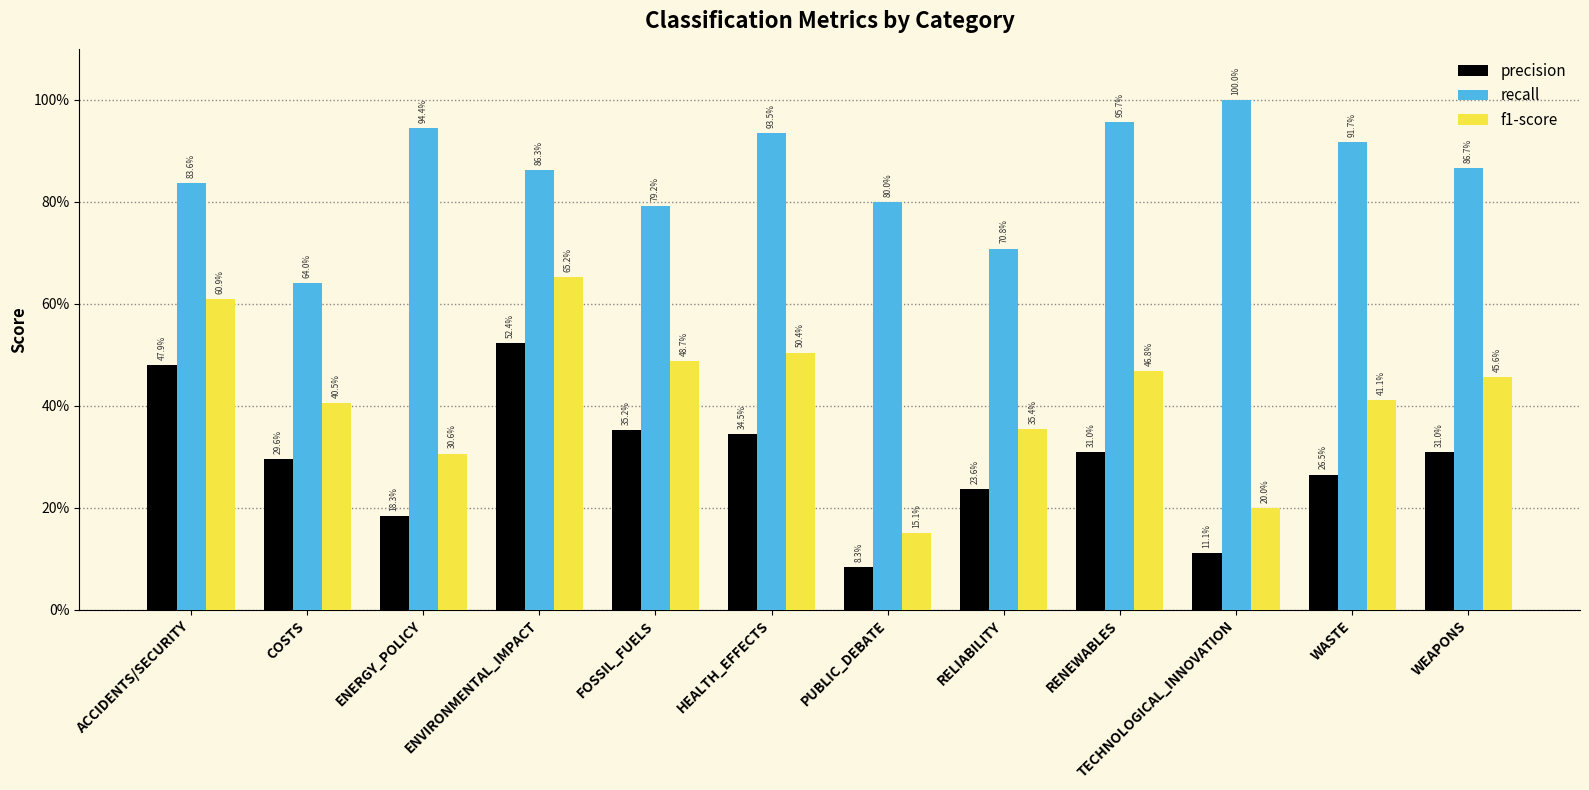

At which label is precision closest to 0?

PUBLIC_DEBATE